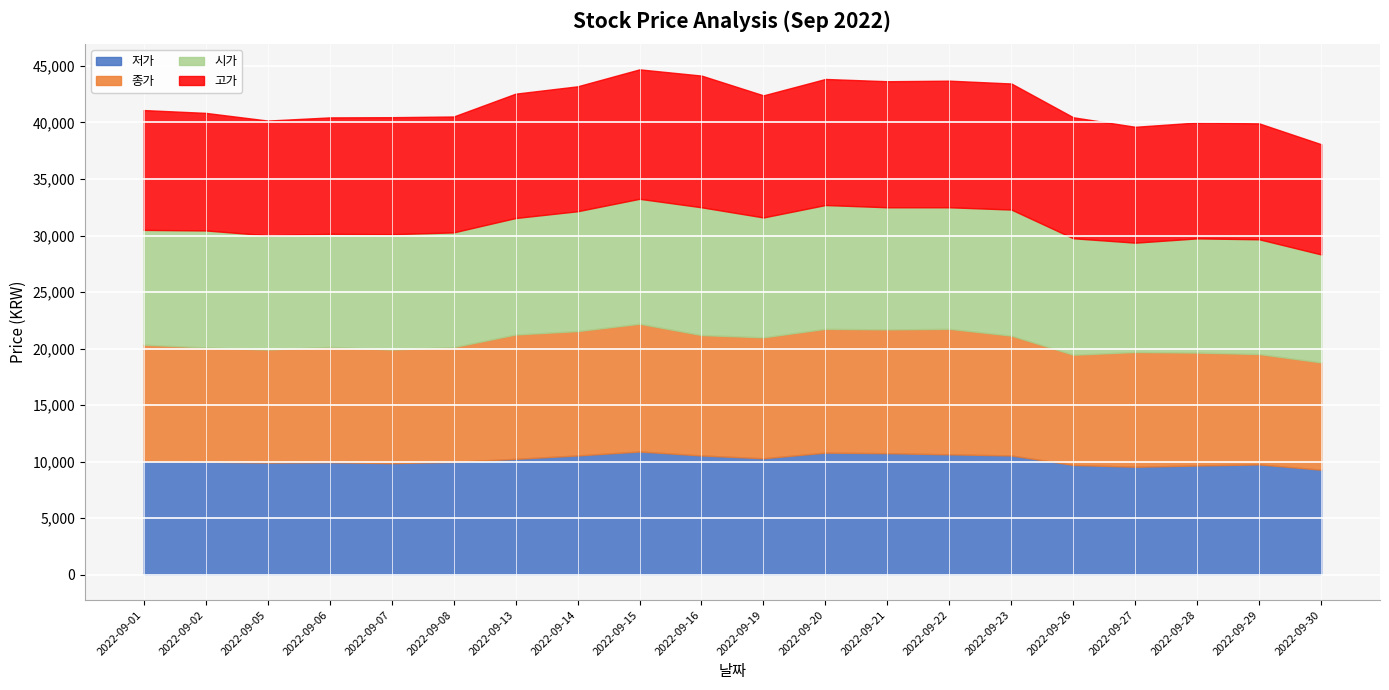

Reading right to left, list all the values displayed in this chart.

저가: 9290	9760	9660	9550	9710	10550	10650	10750	10800	10300	10550	10900	10550	10250	9980	9870	9950	9920	10000	10050
종가: 9490	9760	9990	10150	9750	10600	11100	10950	10950	10700	10650	11300	11000	11000	10150	10050	10200	10000	10100	10300
시가: 9550	10150	10100	9670	10300	11150	10750	10800	10950	10600	11300	11050	10600	10300	10150	10200	10000	10100	10350	10150
고가: 9750	10250	10250	10250	10700	11150	11200	11150	11150	10800	11650	11450	11050	11000	10250	10350	10300	10150	10400	10600